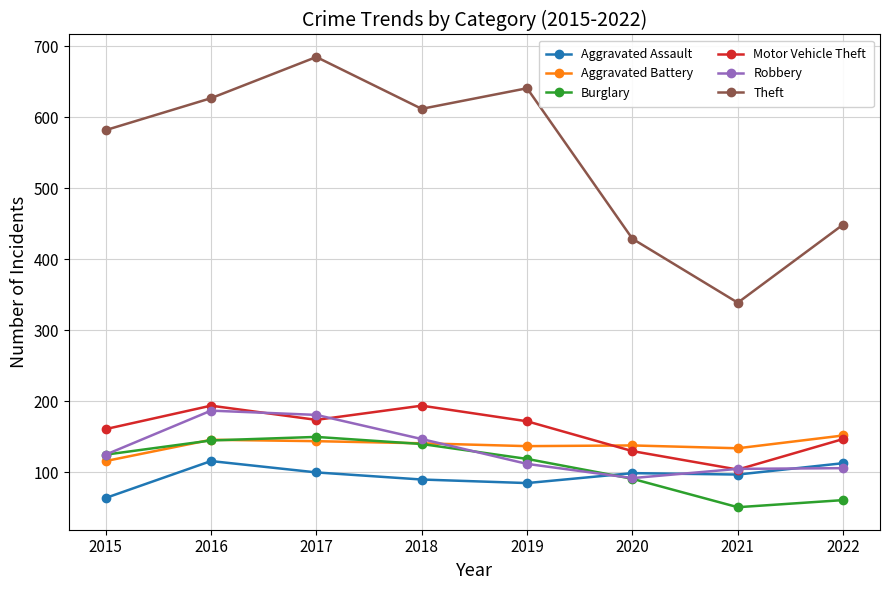

How many data points does each series have?

8